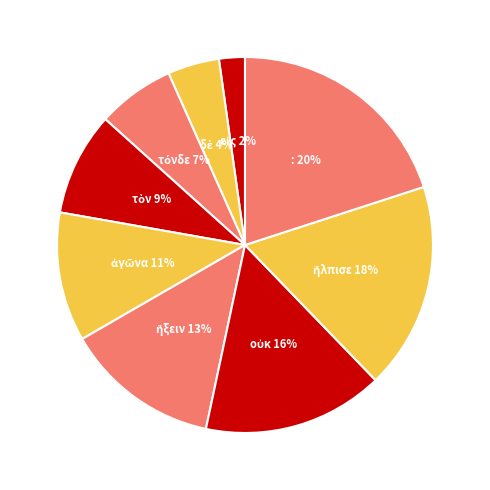

Which slice is the largest?

: